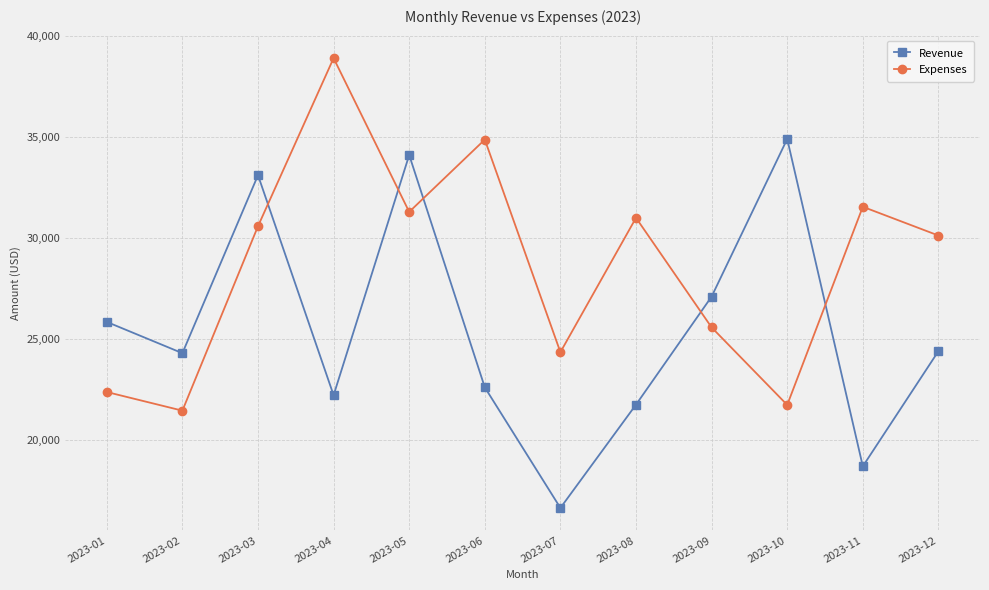

Where is Revenue nearest to the value 25776?

2023-01